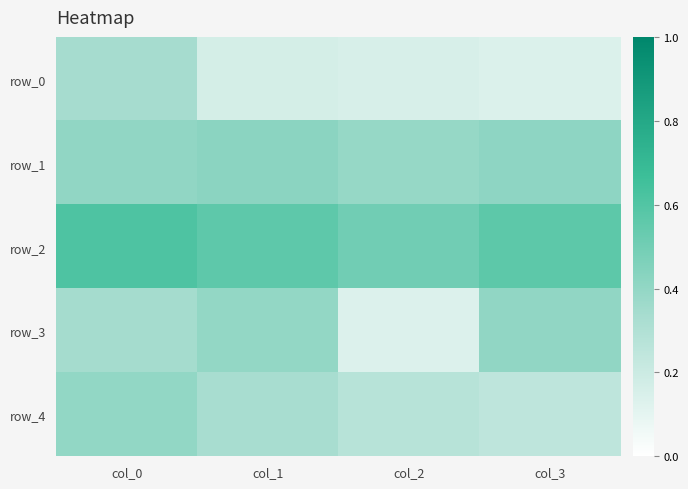

At how many categories does at least one series exceed 0?

4